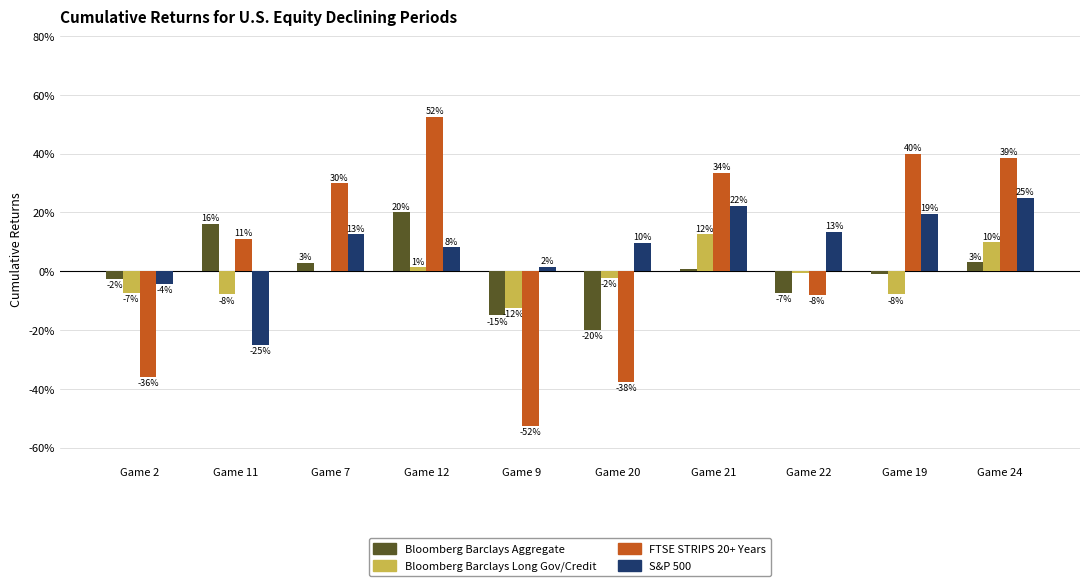

How many groups of bars are there?

10